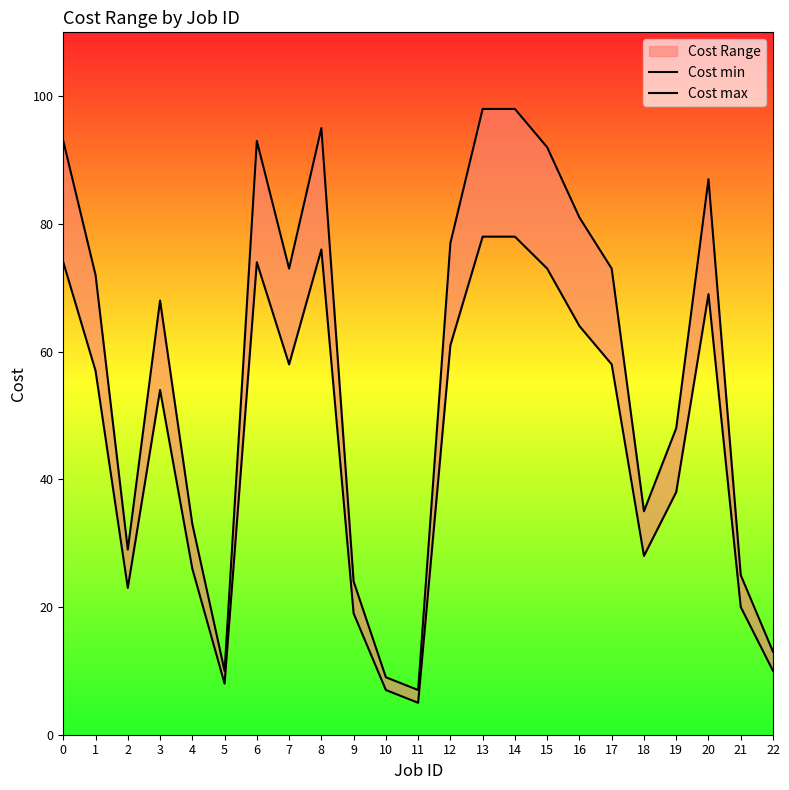

True or false: Cost min has a value of 74 at 0.

True